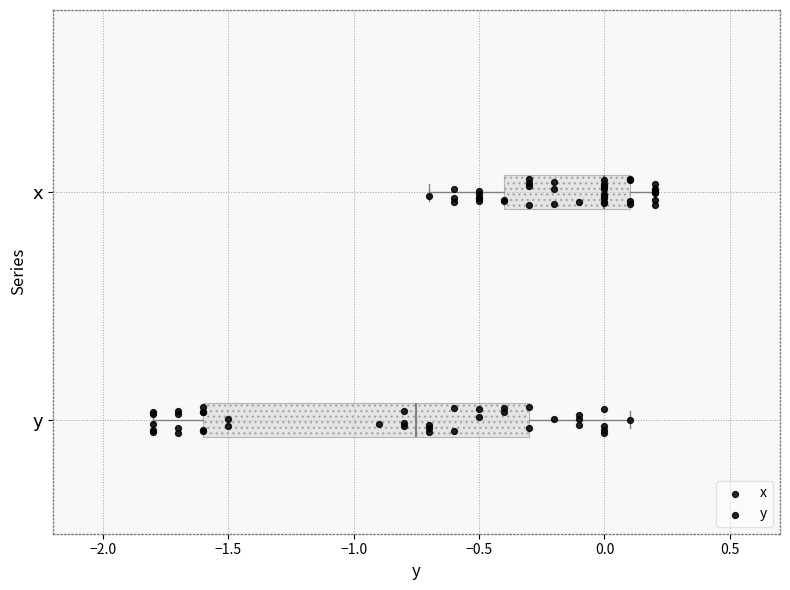

Which box has the furthest to the left median line?

y